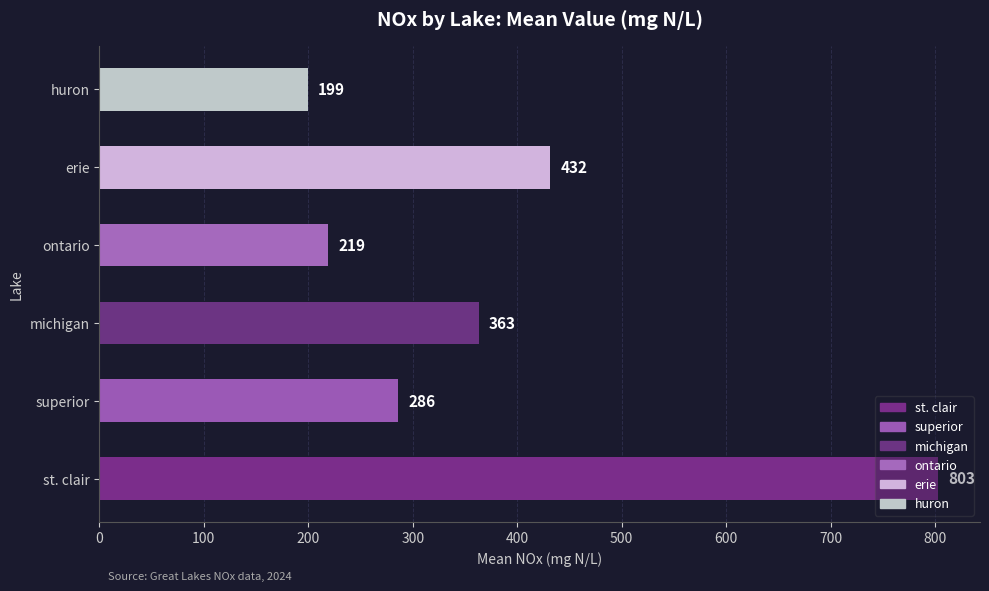

Approximately how many times larger is the value at st. clair compared to ontario?

3.7